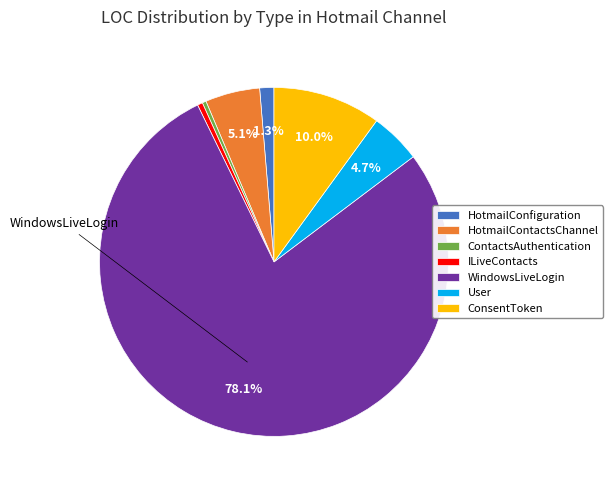

Does any single category account for the majority?

Yes